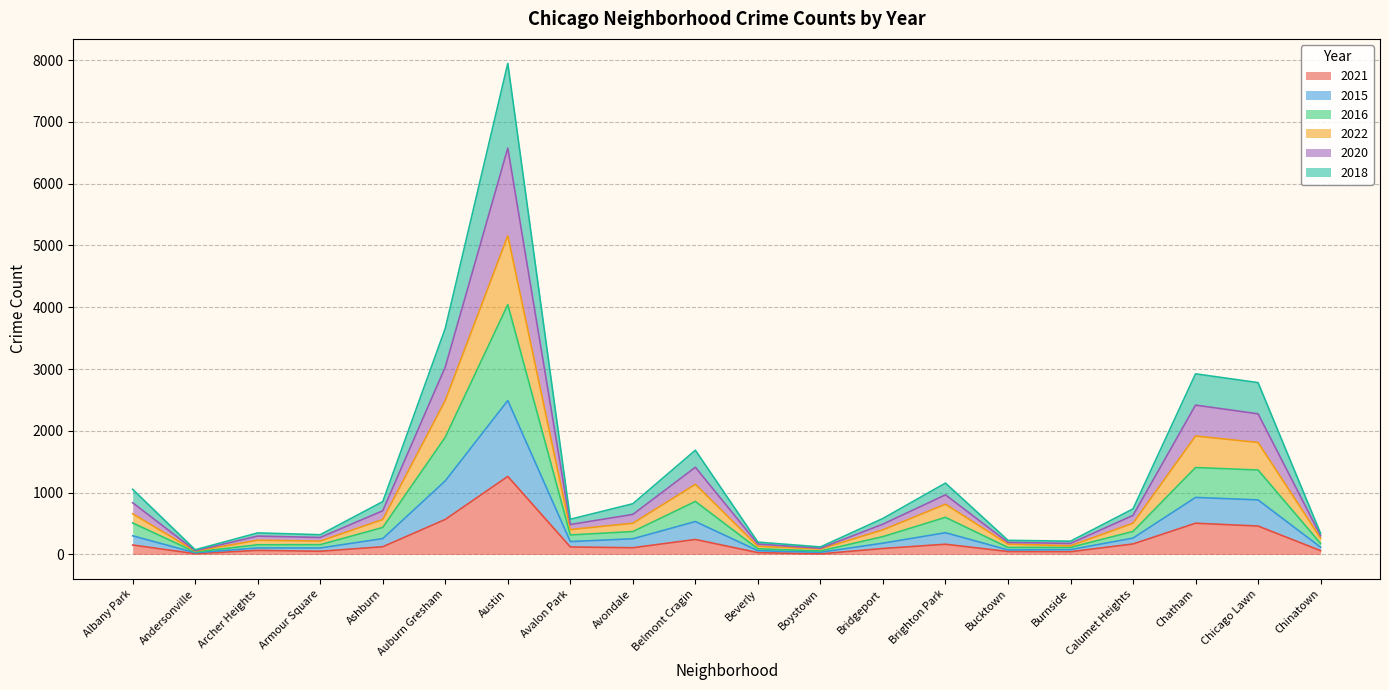

Does the chart have visible grid lines?

Yes